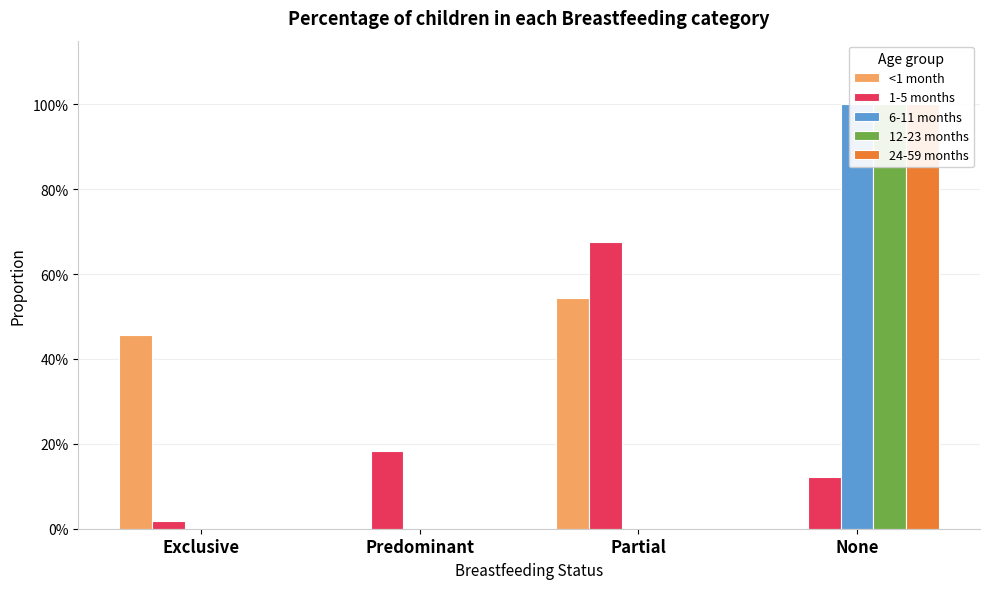

Between Exclusive and Partial, which is larger?

Partial